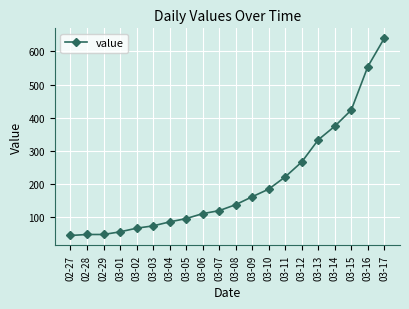

True or false: the data shows 89 at 03-08.

False